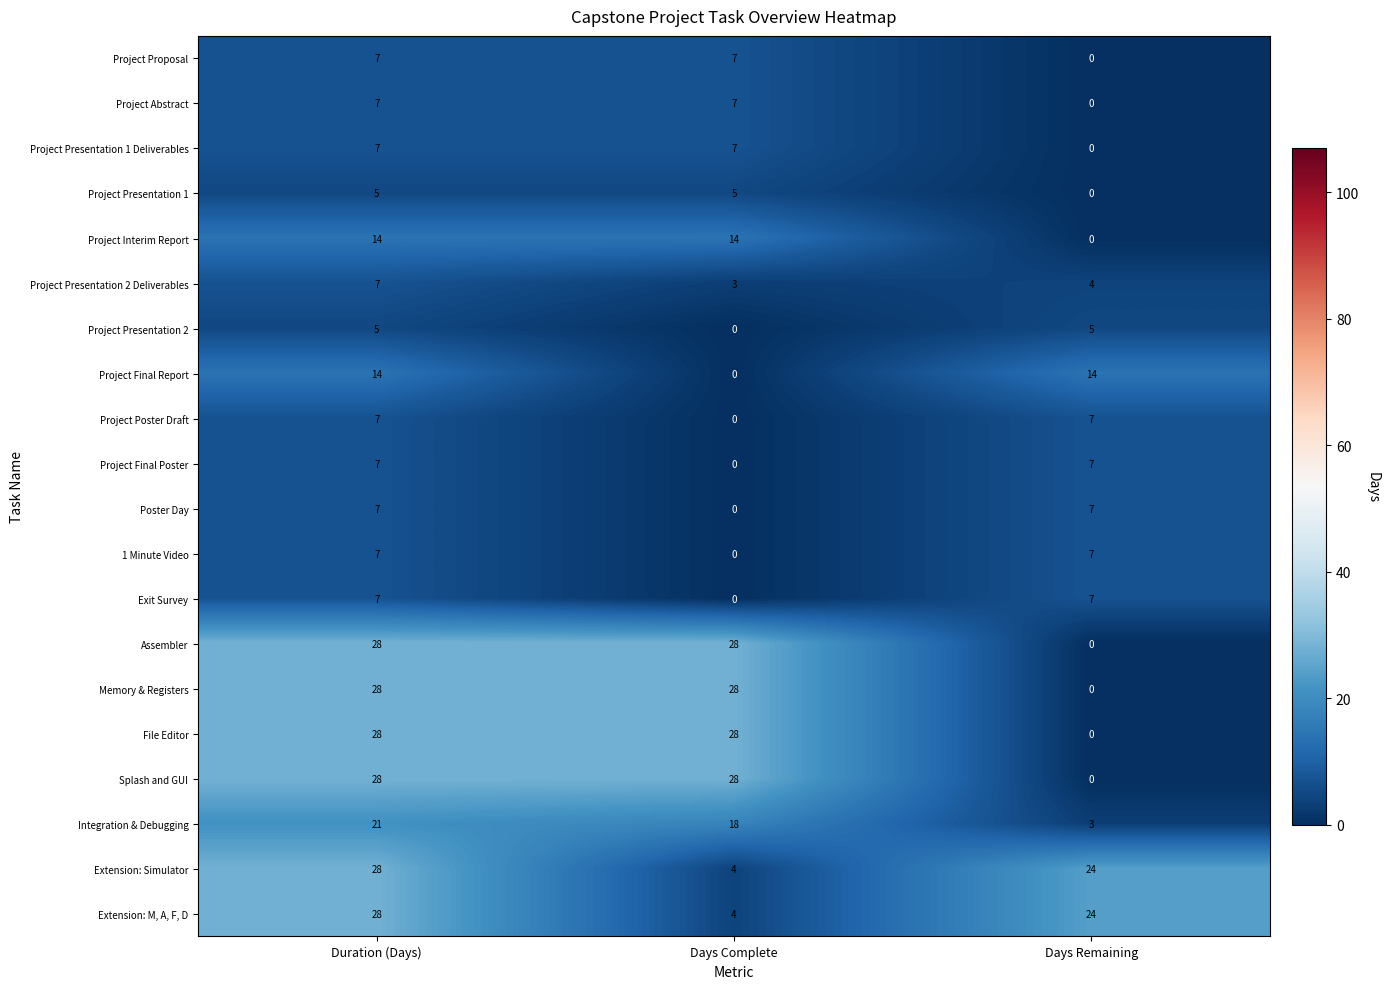

The Project Interim Report series shows -5 at Days Remaining. True or false?

False